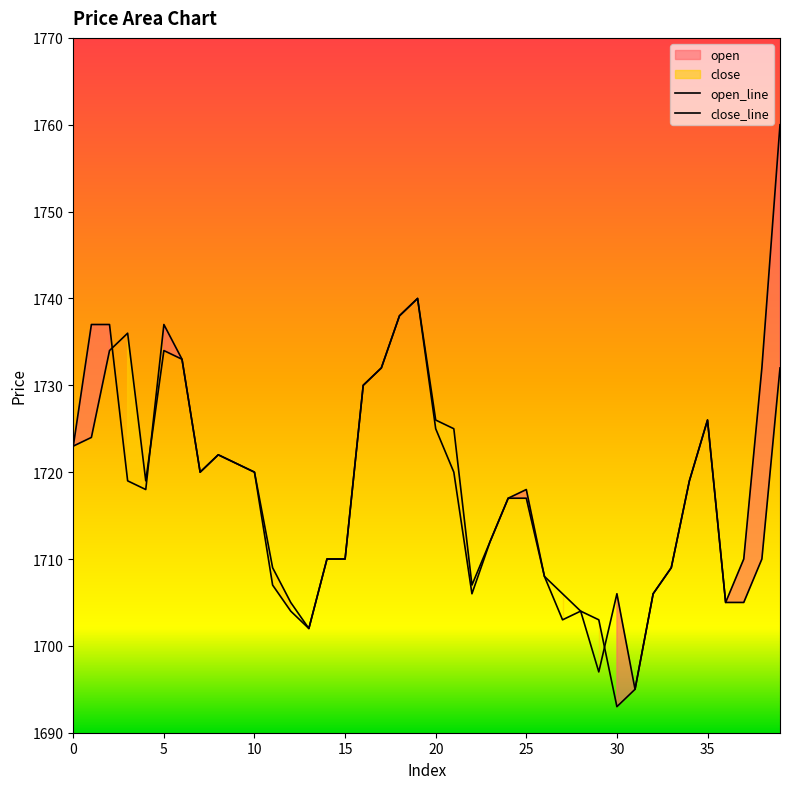

At how many categories does at least one series exceed 1736?

6